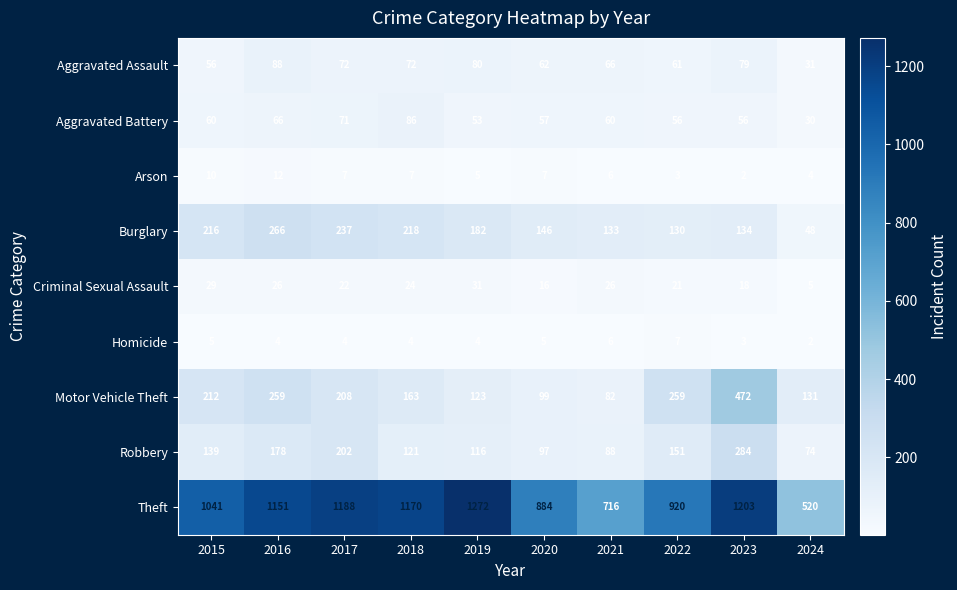

At 2015, list the series in order from largest to smallest.

Theft, Burglary, Motor Vehicle Theft, Robbery, Aggravated Battery, Aggravated Assault, Criminal Sexual Assault, Arson, Homicide